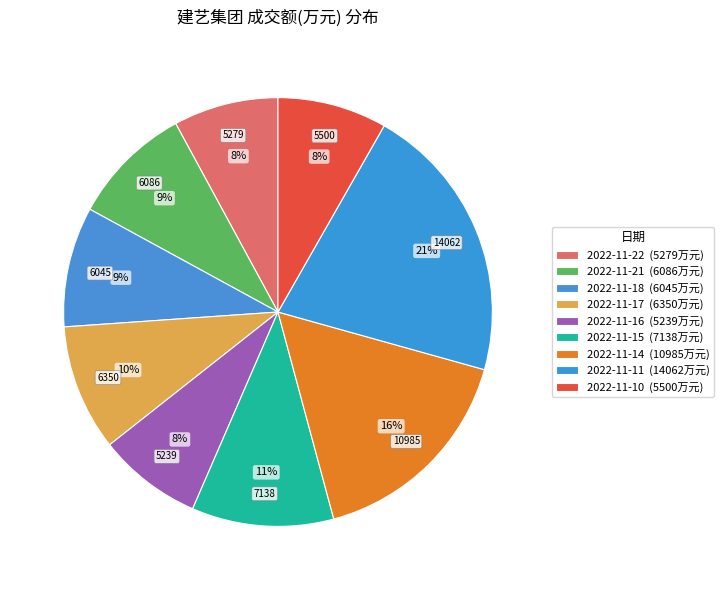

True or false: 2022-11-17 accounts for 18% of the total.

False